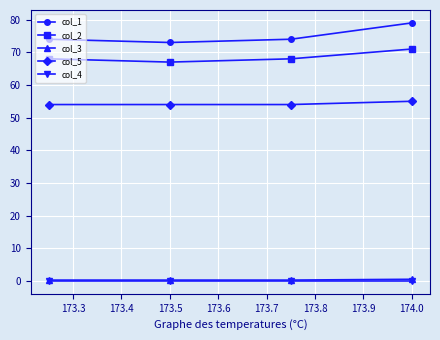

How many lines are shown in the chart?

5